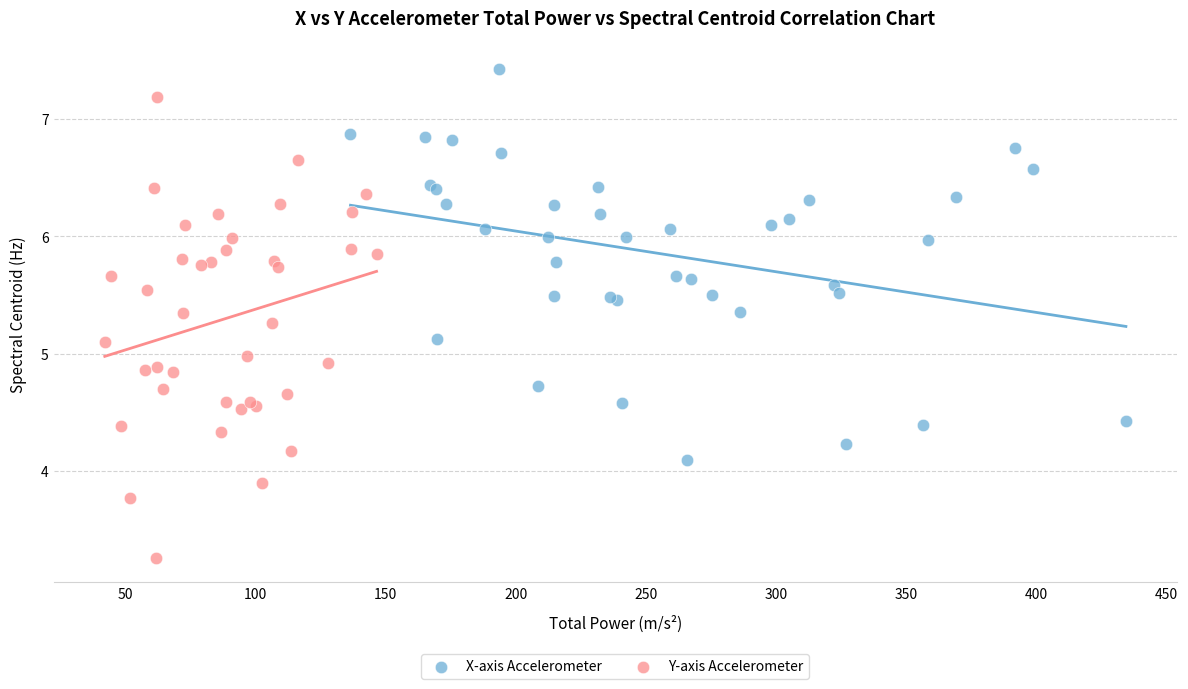

Which series has the largest Y range (max minus min)?

Y-axis Accelerometer